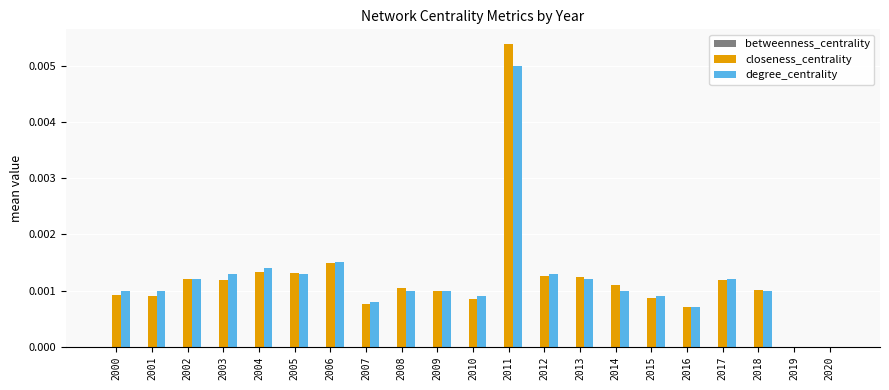

Is it true that closeness_centrality equals 0.0 at 2003?

True